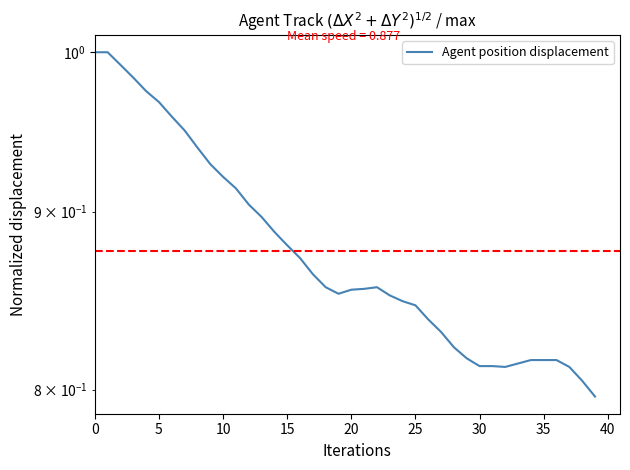

What is the maximum value shown in the chart?

1.0